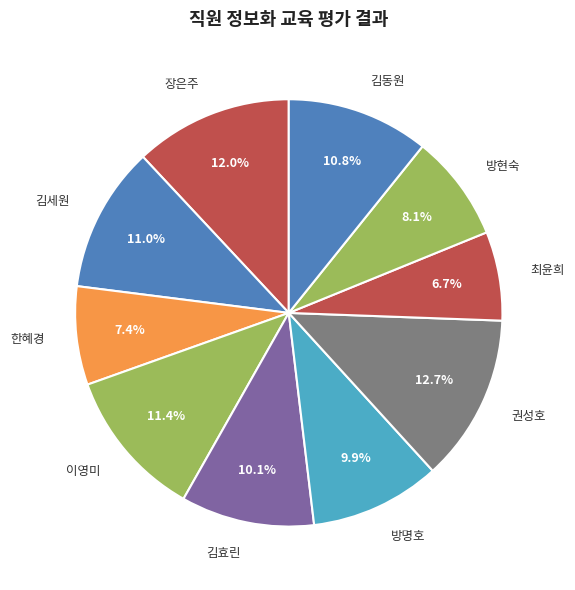

Rank the categories by value from lowest to highest.

최윤희, 한혜경, 방현숙, 방명호, 김효린, 김동원, 김세원, 이영미, 장은주, 권성호